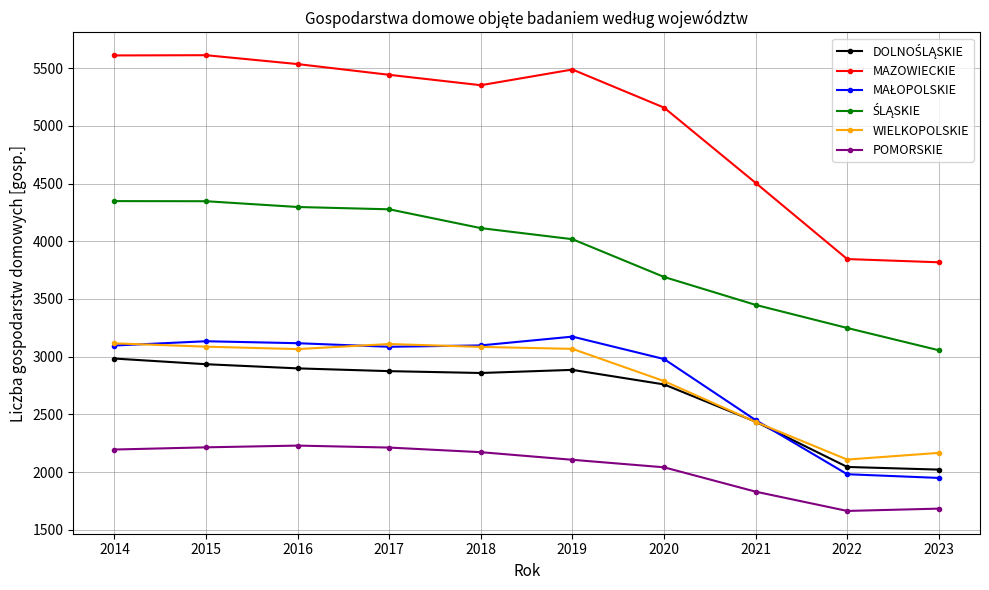

What is the maximum value shown in the chart?

5612